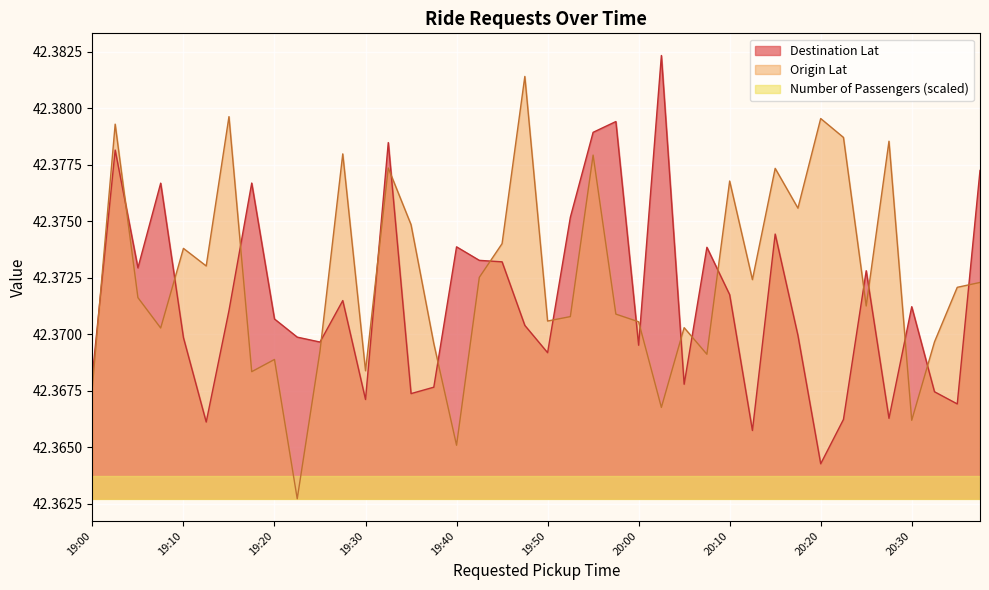

How many distinct data groups are displayed?

3